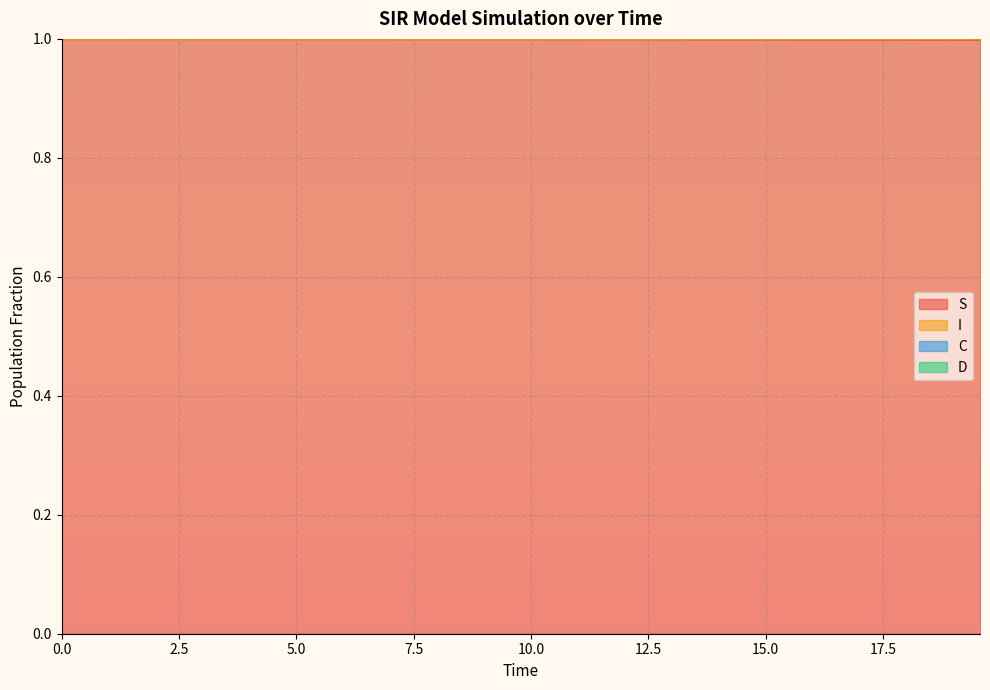

What is the lowest value of the S series?

1.0